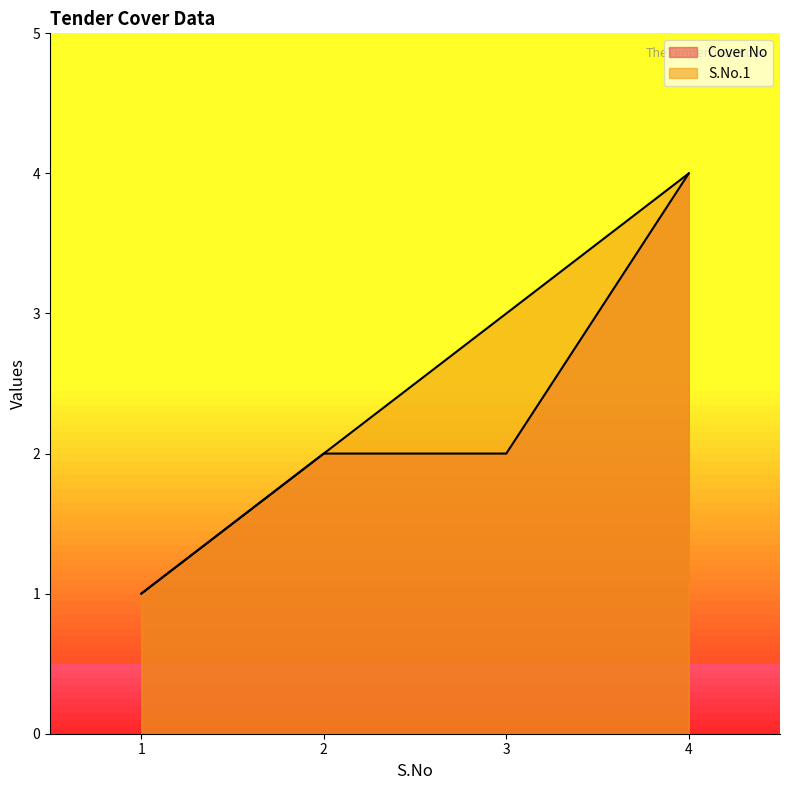

What is the approximate value of S.No.1 at 2?

2